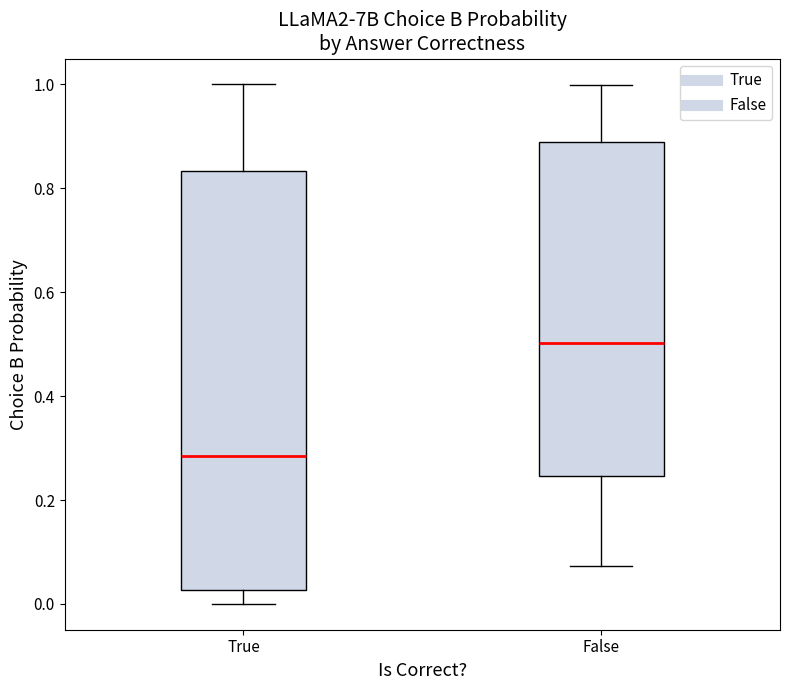

Reading left to right, transcribe this box plot: for each box, give where its median line is, the range the box spans, and where its two whiskers end, as read against the y-axis. The values are not printed on the chart, so give them approximately, as read against the axis.

True: median 0.28, box 0.02 to 0.84, whiskers 0.00 to 1.00
False: median 0.50, box 0.24 to 0.88, whiskers 0.08 to 1.00